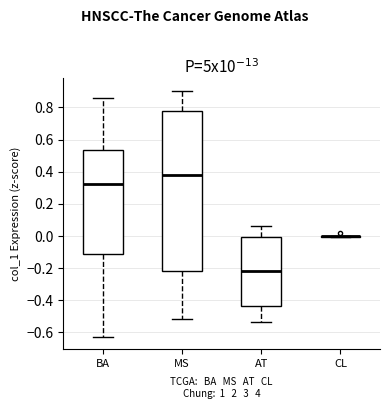

Where does the lower whisker of the box for AT end on the y-axis? The values are not printed on the chart, so give them approximately, as read against the axis.

-0.54